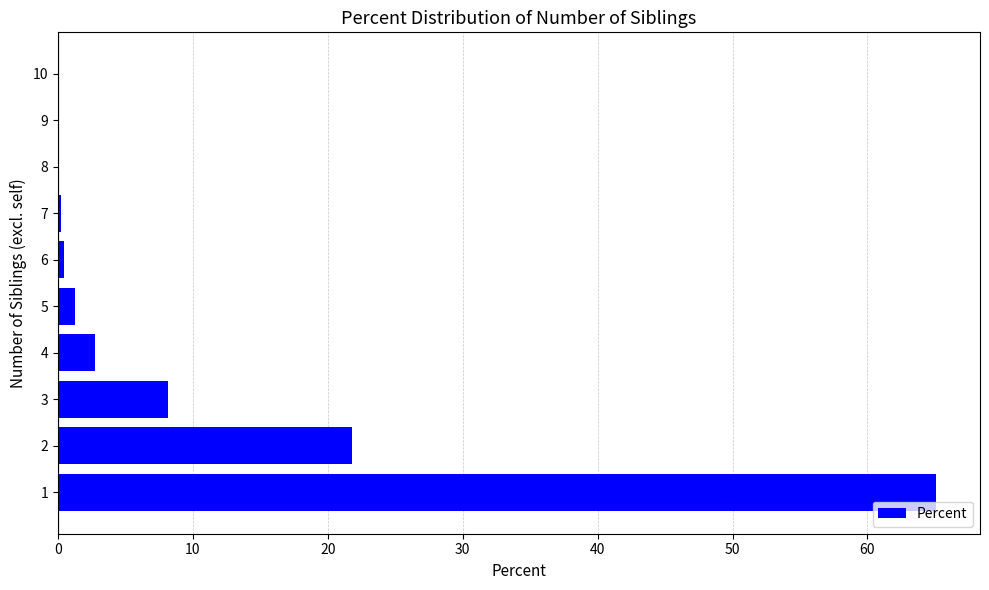

The chart shows a value of 0.2 at 7. True or false?

True